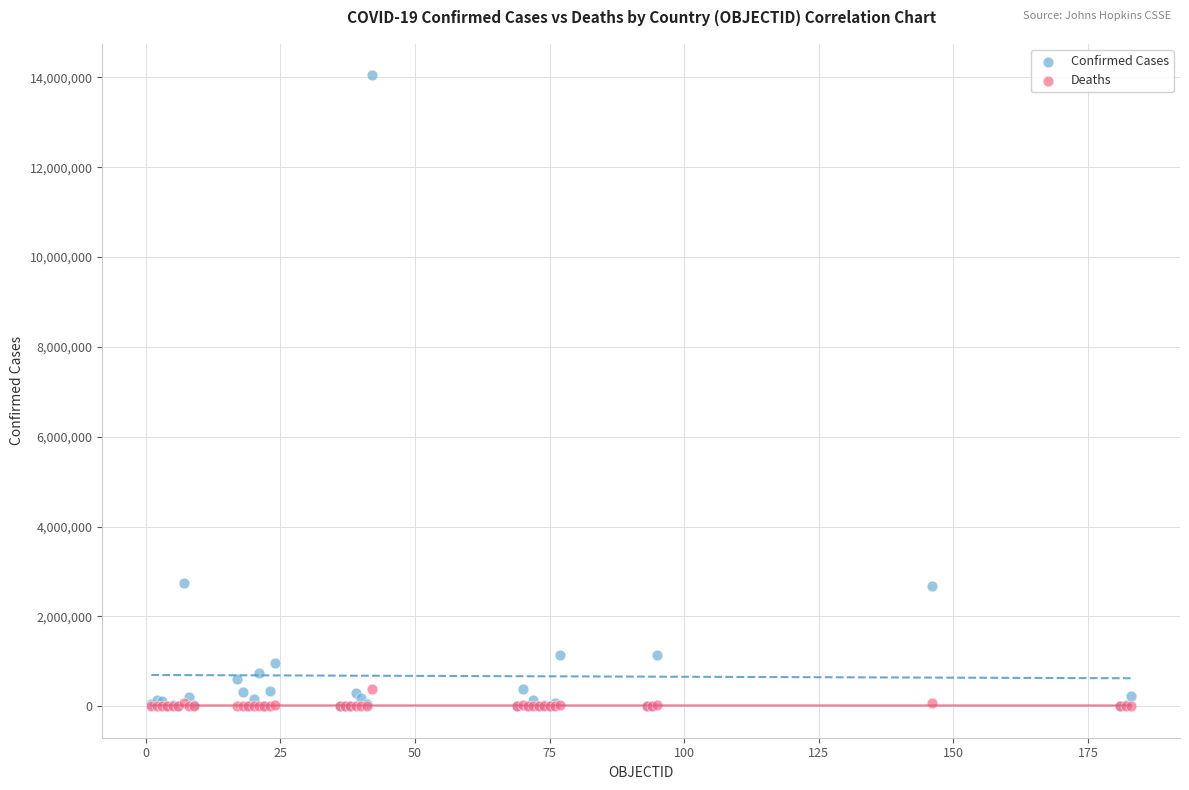

Which series has the widest spread of Y values?

Confirmed Cases